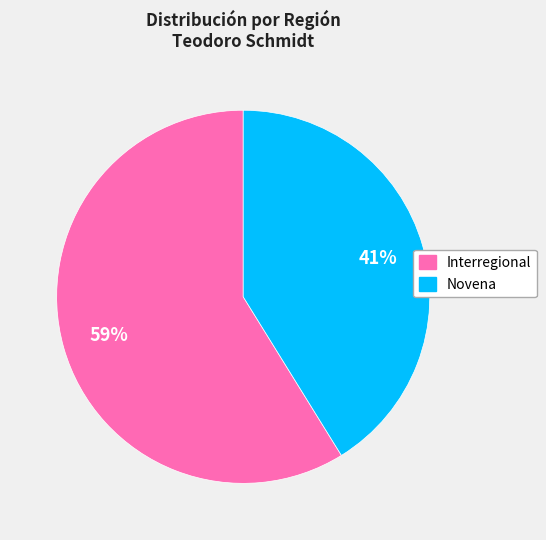

Which category has the biggest portion of the pie?

Interregional